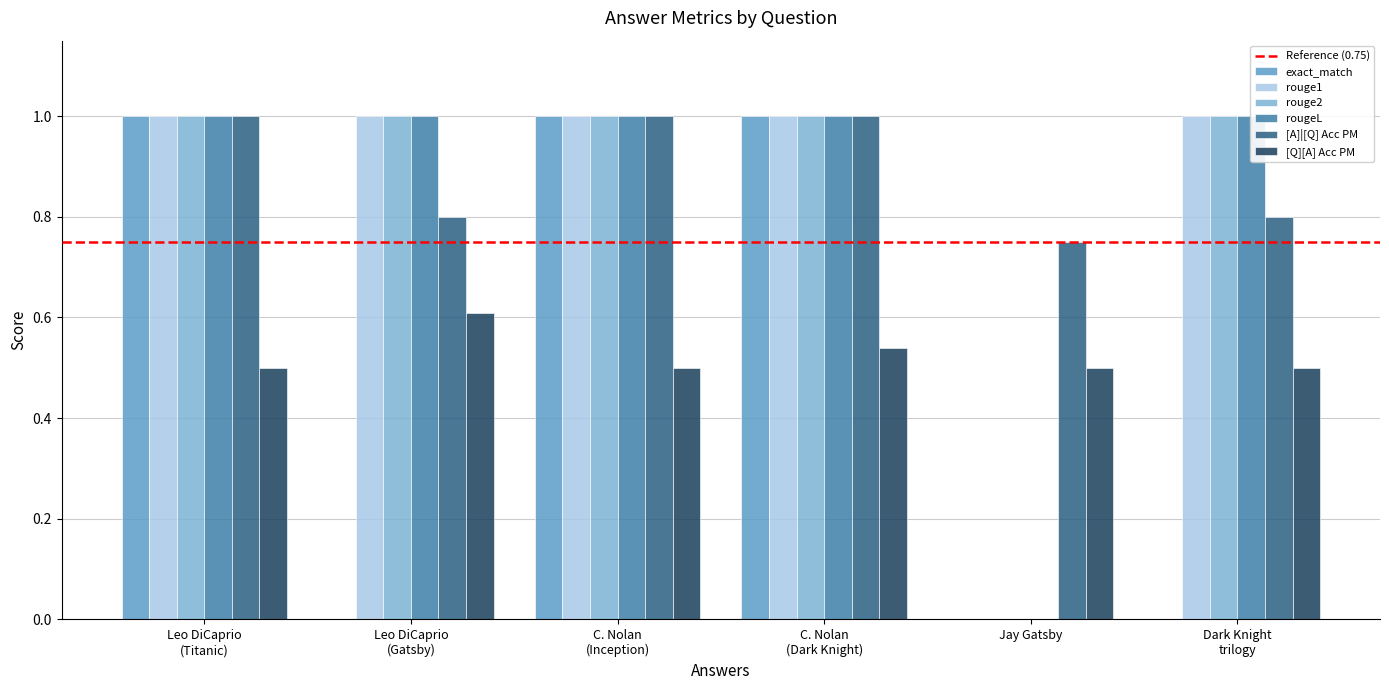

Is the value of [A]|[Q] Acc PM at Leo DiCaprio (Gatsby) greater than the value of rouge2 at Dark Knight trilogy?

No